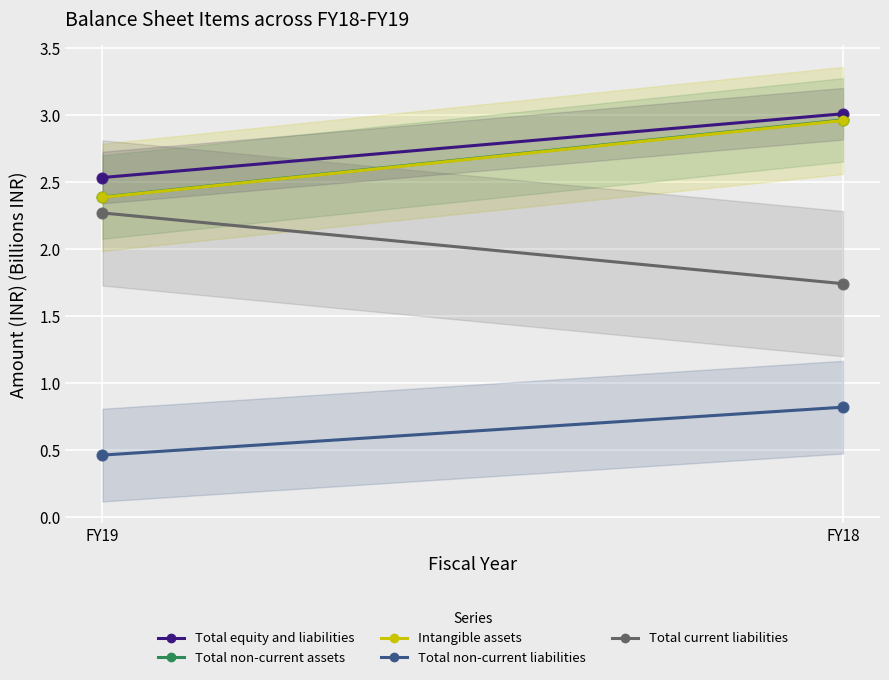

What is the total value across all series at FY19?

10.1